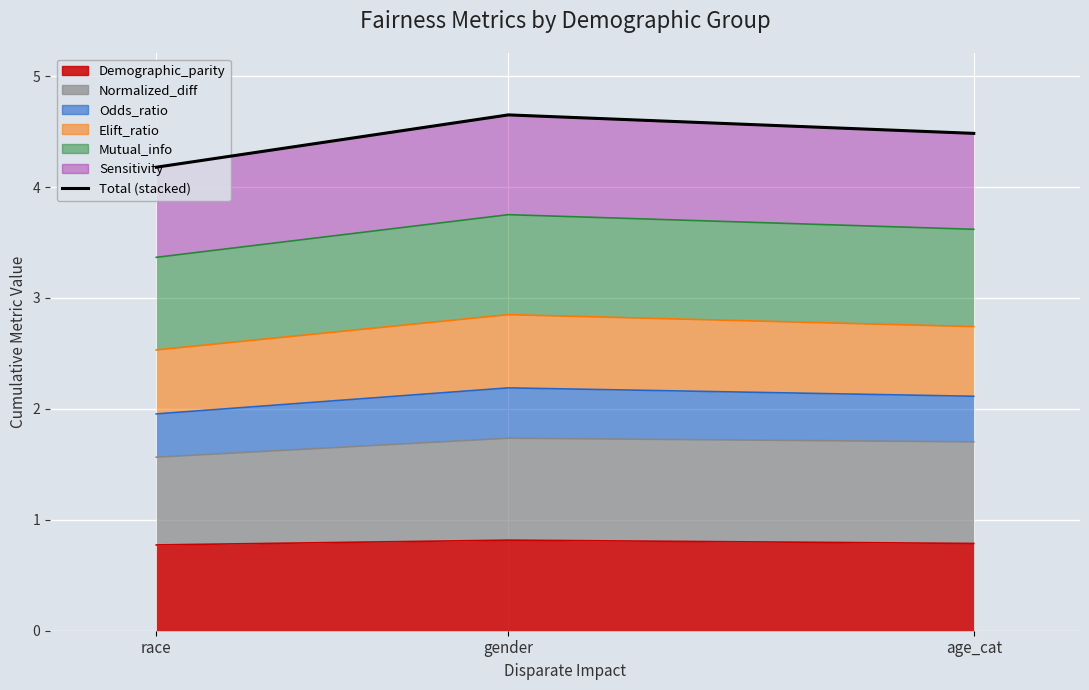

Reading right to left, list all the values displayed in this chart.

age_cat=4.5	gender=4.7	race=4.2